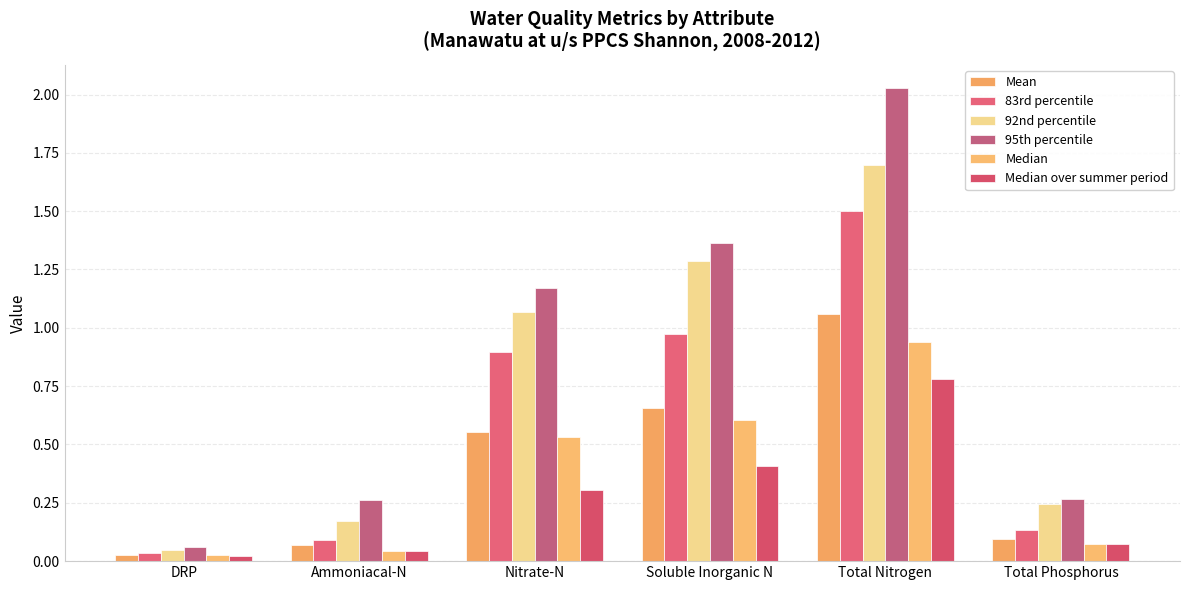

At how many categories does at least one series exceed 1?

3